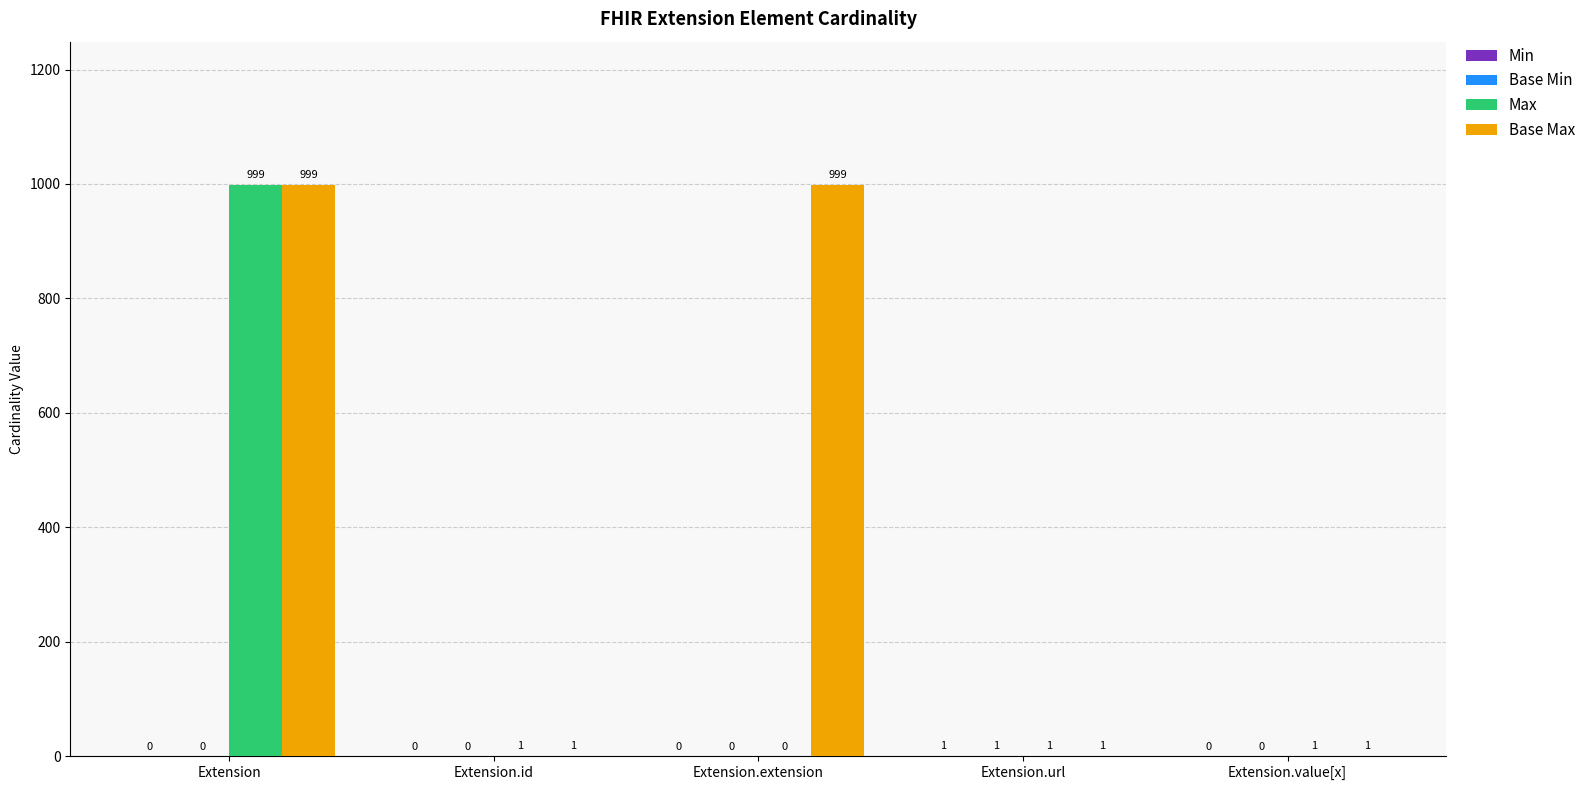

What is the maximum value for Base Max?

999